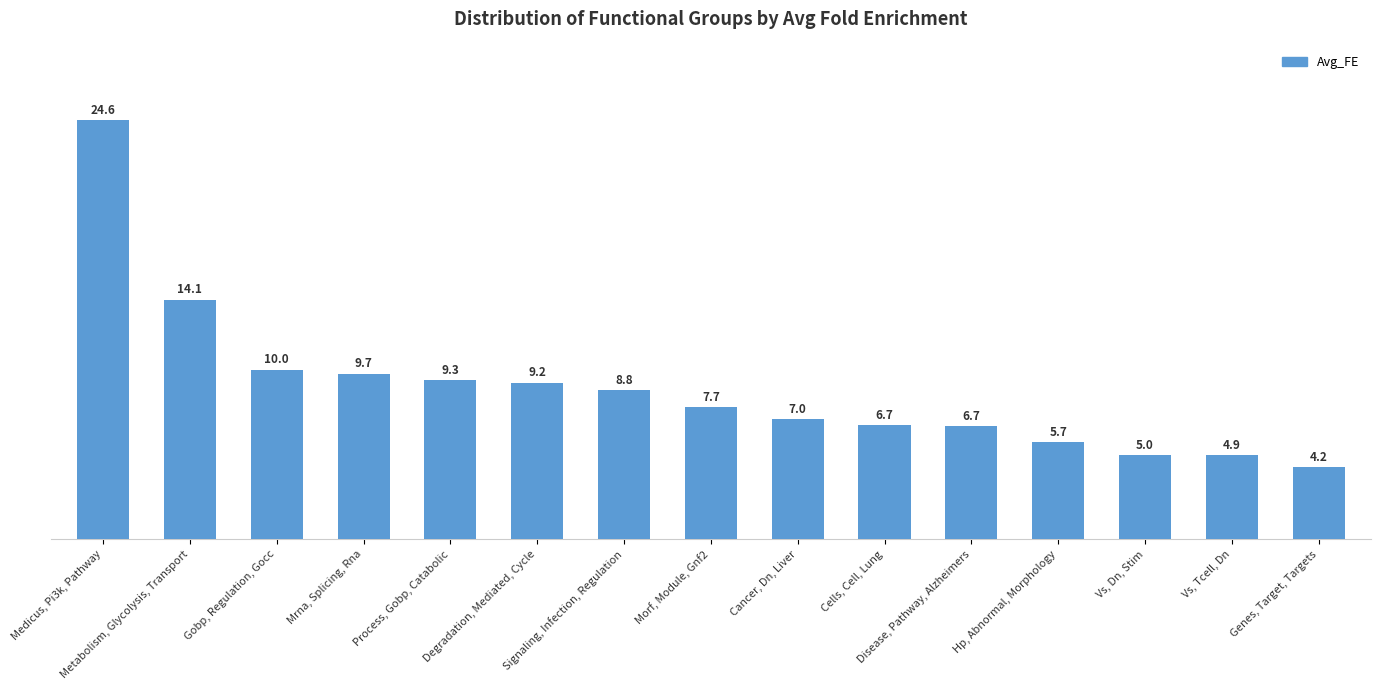

What is the difference between the maximum and minimum values?

20.4